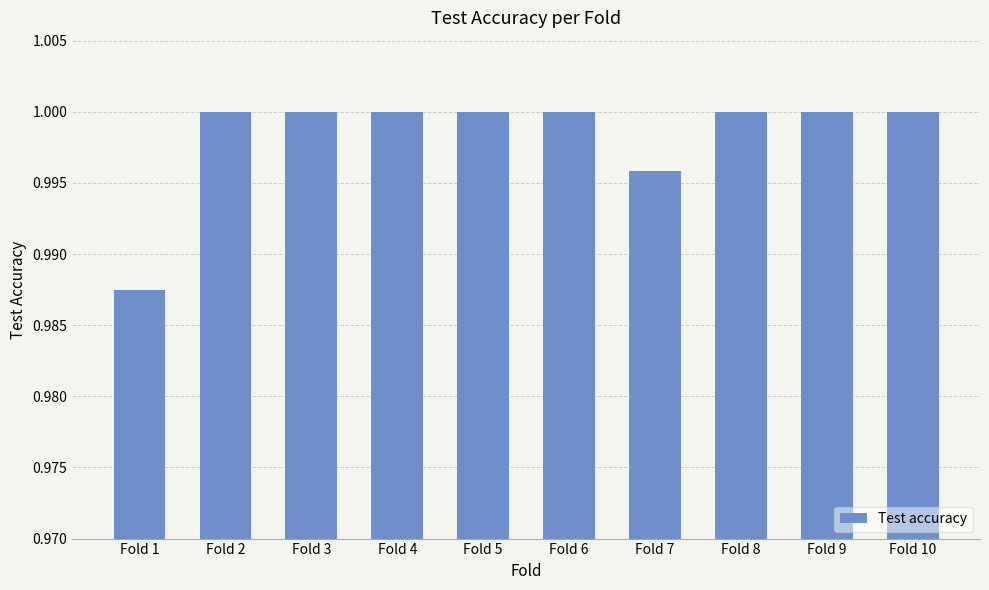

What is the sum of the values at Fold 2 and Fold 7?

2.0